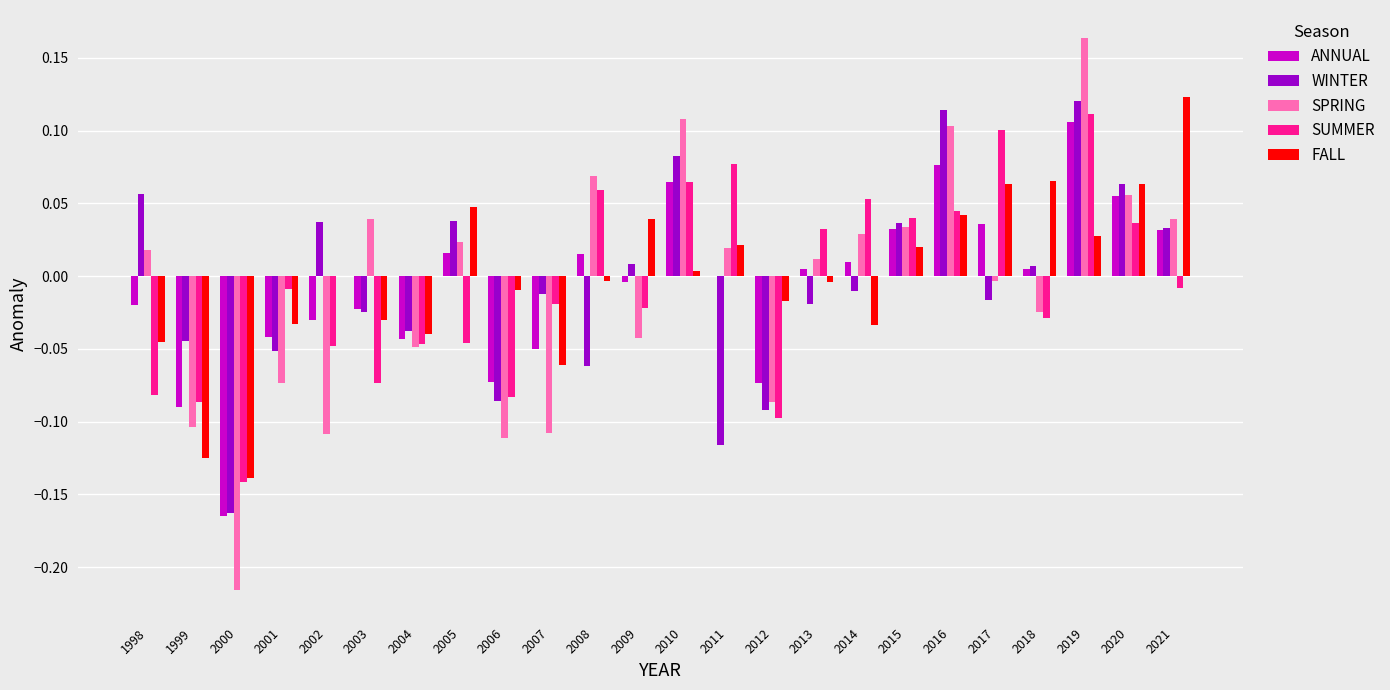

At which category does the chart reach its peak across all series?

2019